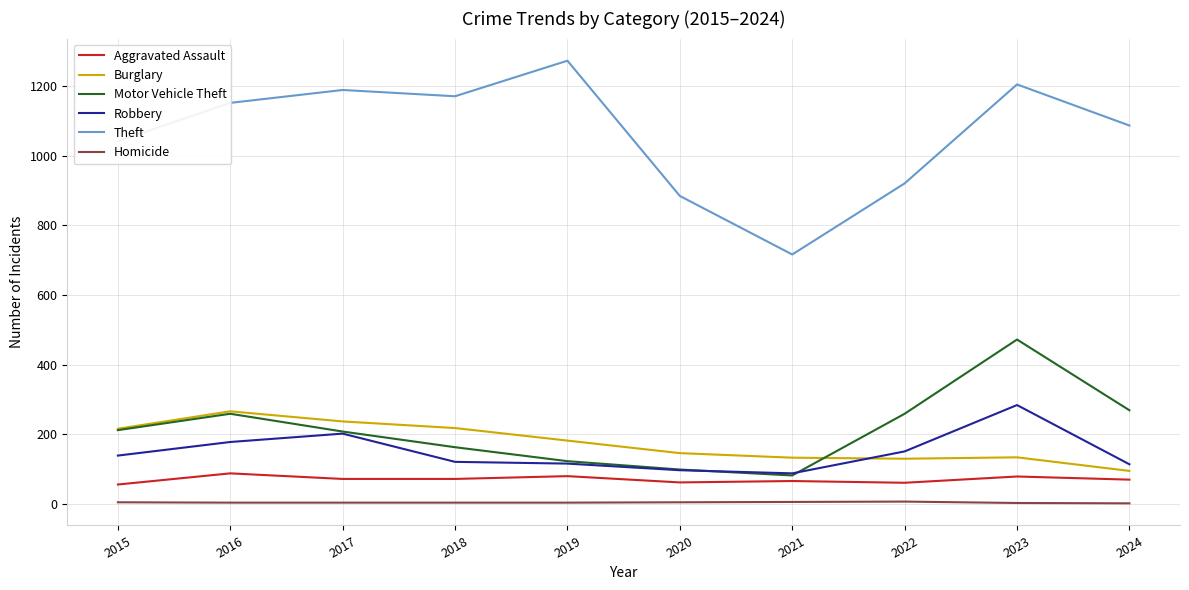

At how many categories does at least one series exceed 629?

10